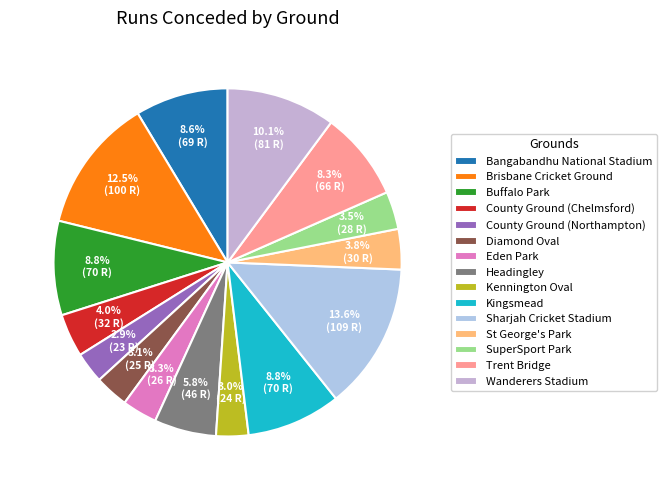

How many segments does this pie chart have?

15